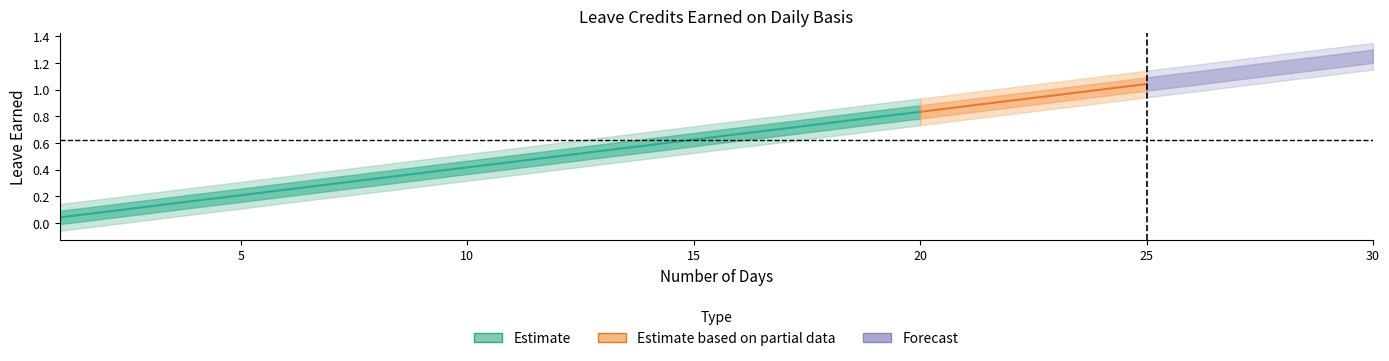

True or false: VL Earned has more than 1 interior local peaks.

False